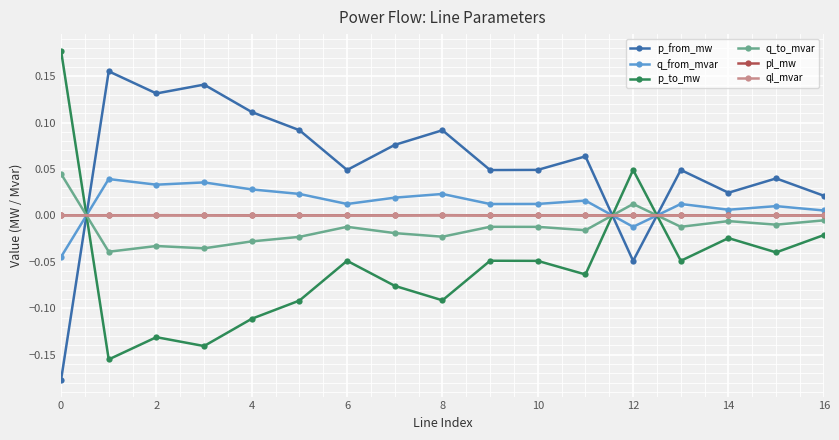

Count the number of categories in the chart.

17